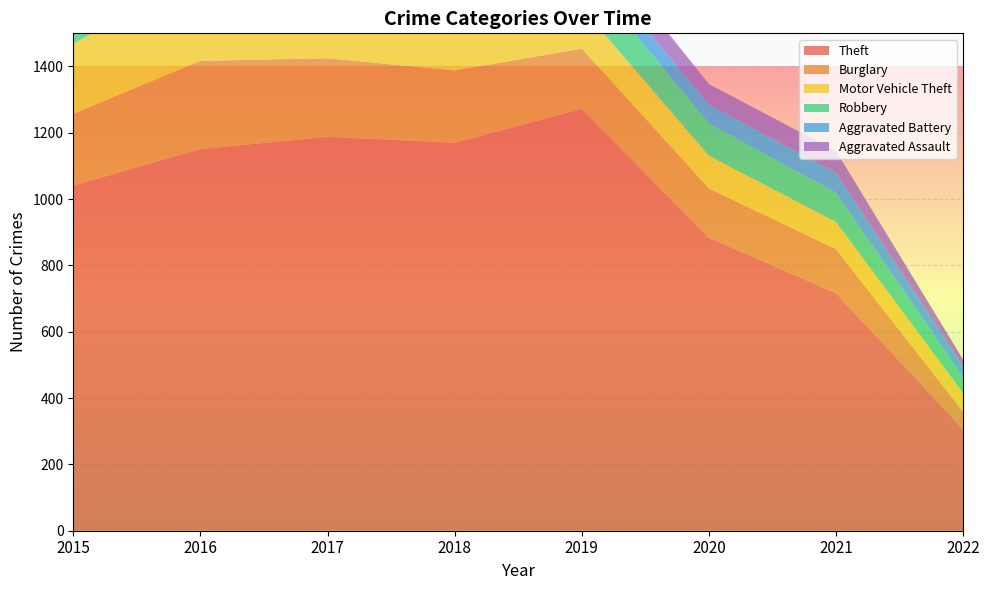

Reading left to right, what are all the values shown in this chart?

Theft: 2015=1041	2016=1151	2017=1188	2018=1170	2019=1272	2020=884	2021=716	2022=306
Burglary: 2015=216	2016=266	2017=237	2018=218	2019=182	2020=148	2021=133	2022=52
Motor Vehicle Theft: 2015=212	2016=259	2017=208	2018=163	2019=123	2020=99	2021=82	2022=57
Robbery: 2015=139	2016=178	2017=202	2018=121	2019=116	2020=97	2021=88	2022=48
Aggravated Battery: 2015=60	2016=66	2017=71	2018=86	2019=53	2020=57	2021=60	2022=31
Aggravated Assault: 2015=56	2016=88	2017=72	2018=72	2019=80	2020=62	2021=66	2022=22